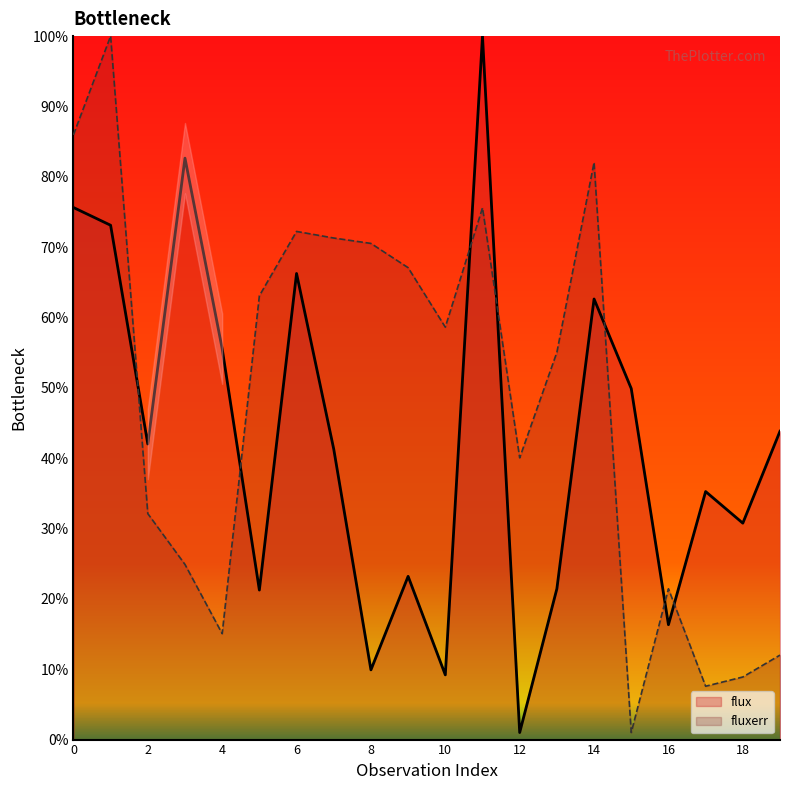

Which series ends up on top after the final intersection of flux and fluxerr?

flux